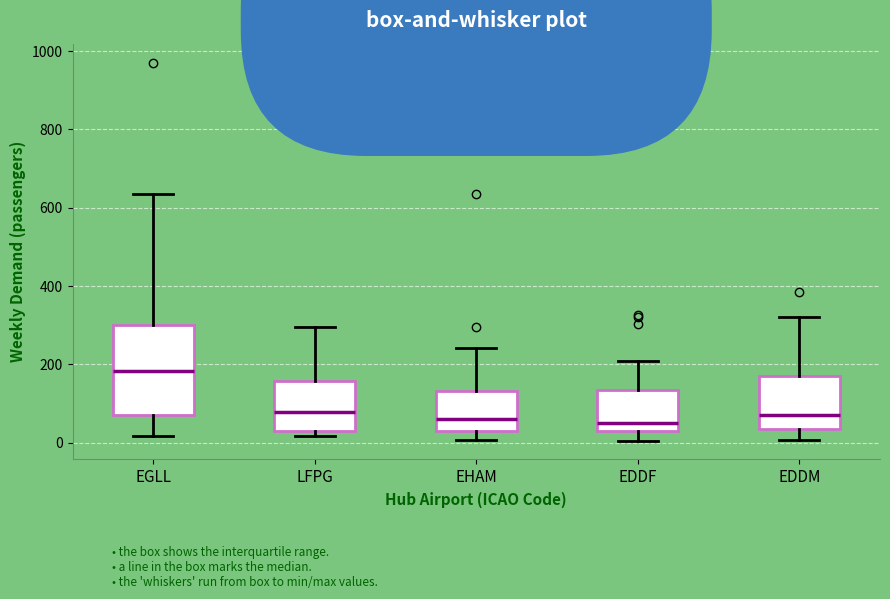

Where is the lower edge of the box for EGLL on the y-axis? The values are not printed on the chart, so give them approximately, as read against the axis.

80